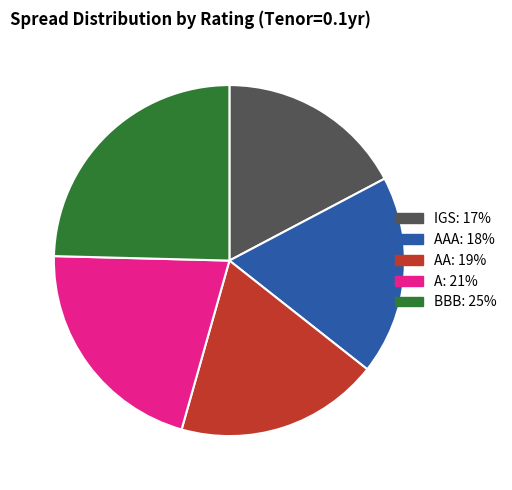

Is there a majority slice in this chart?

No